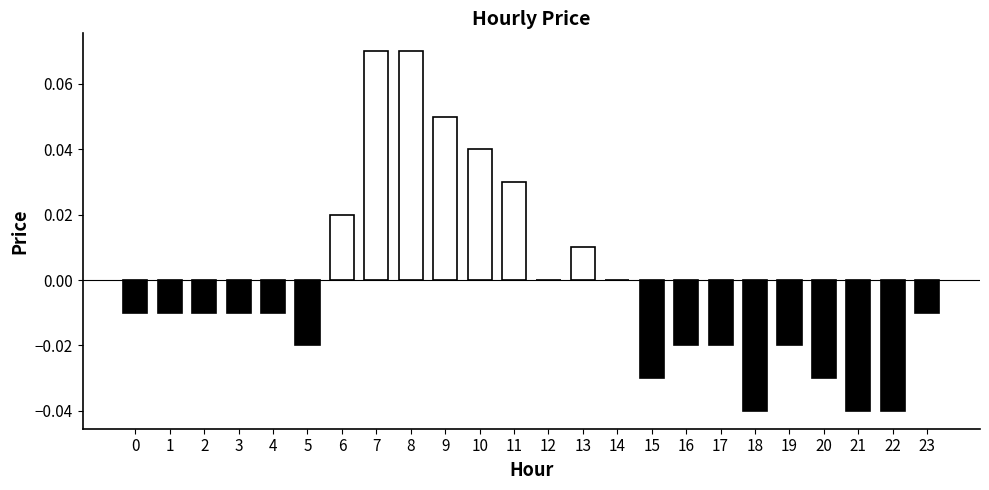

The chart shows a value of -0.0 at 21. True or false?

True